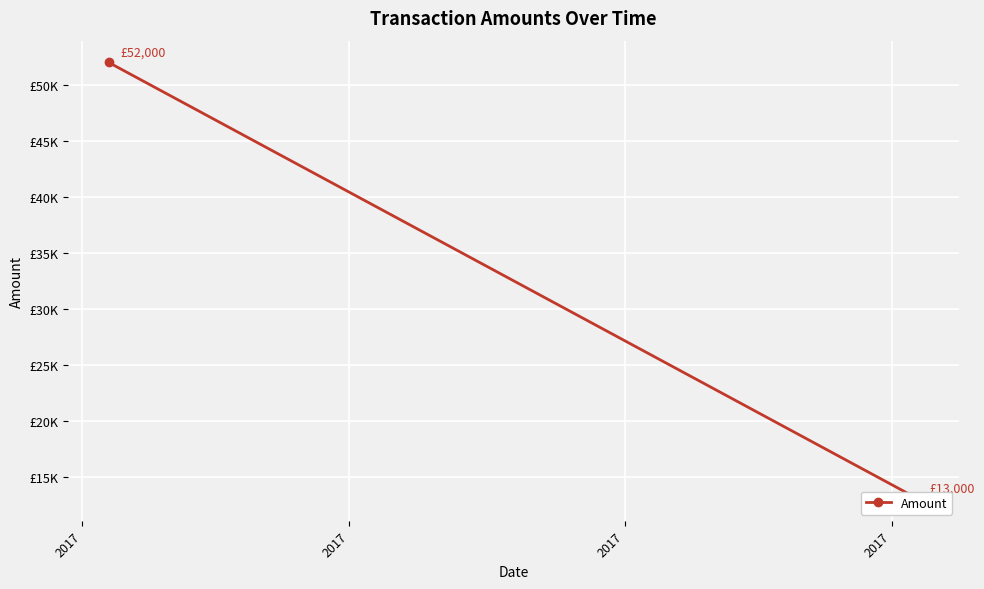

What is the approximate value at 2017, to the nearest 50?

52000